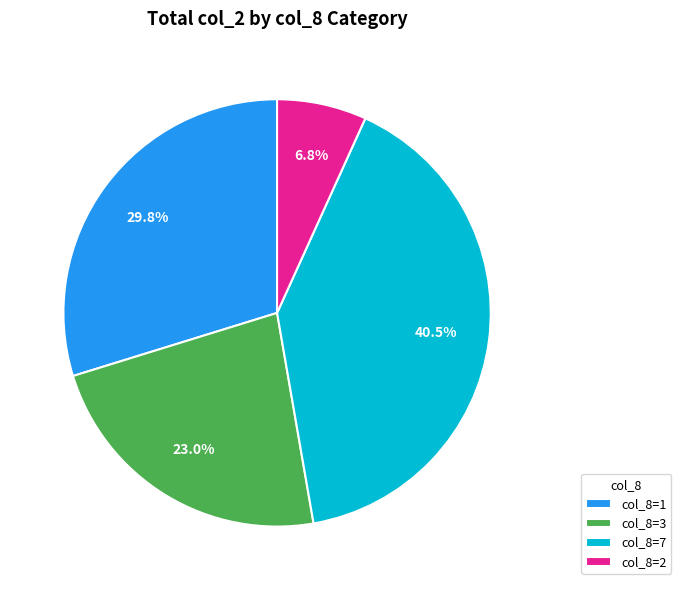

Count the number of slices in the pie.

4